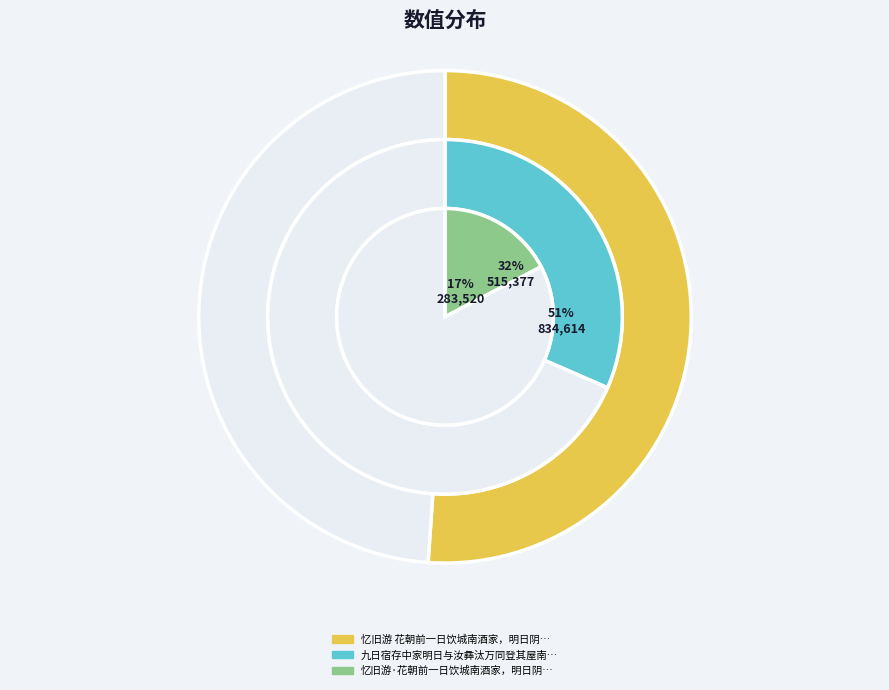

To the nearest percent, what portion does 忆旧游·花朝前一日饮城南酒家，明日阴寒微雪，故有卒章阴晴之语 represent?

17%